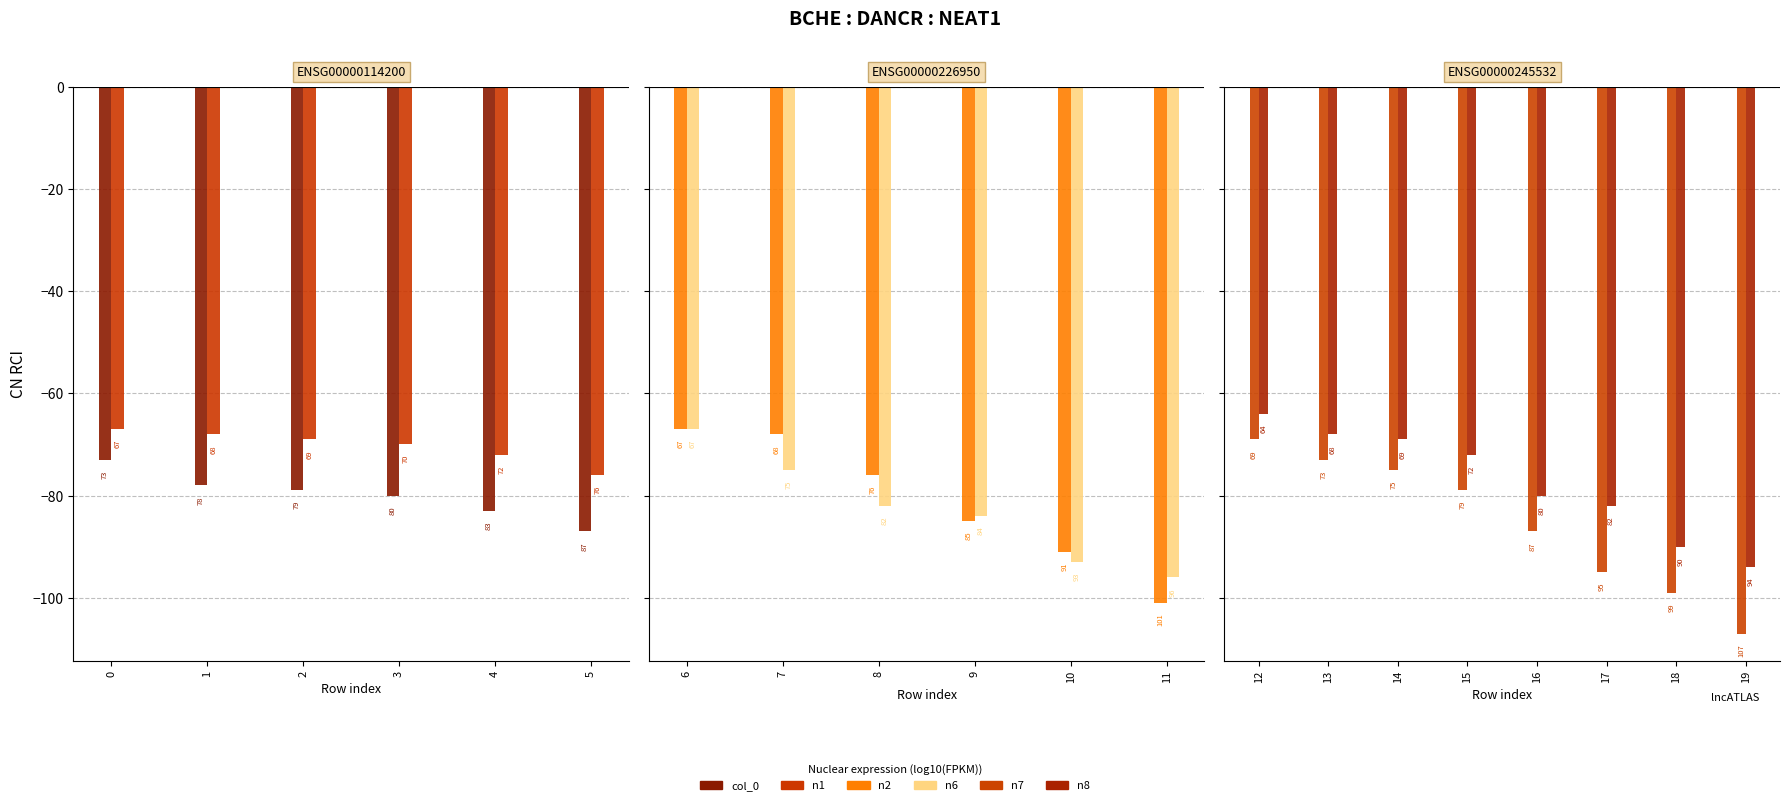

Between 11 and 1, which is larger?

1